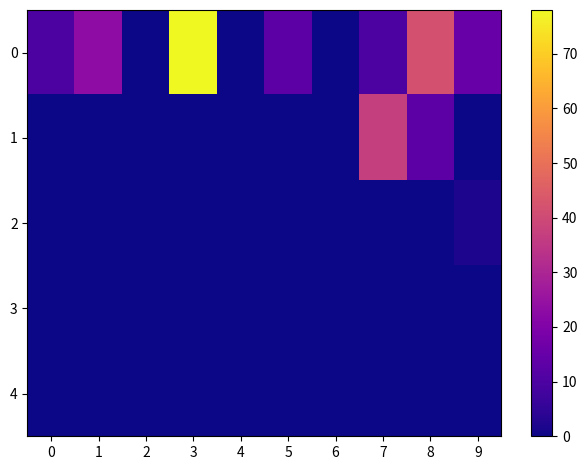

Between 3 and 8, which is larger?

3